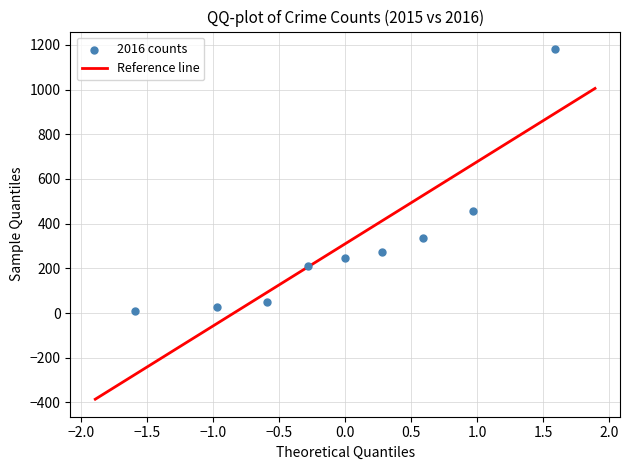

What is the range of Y values (max minus min)?

1170